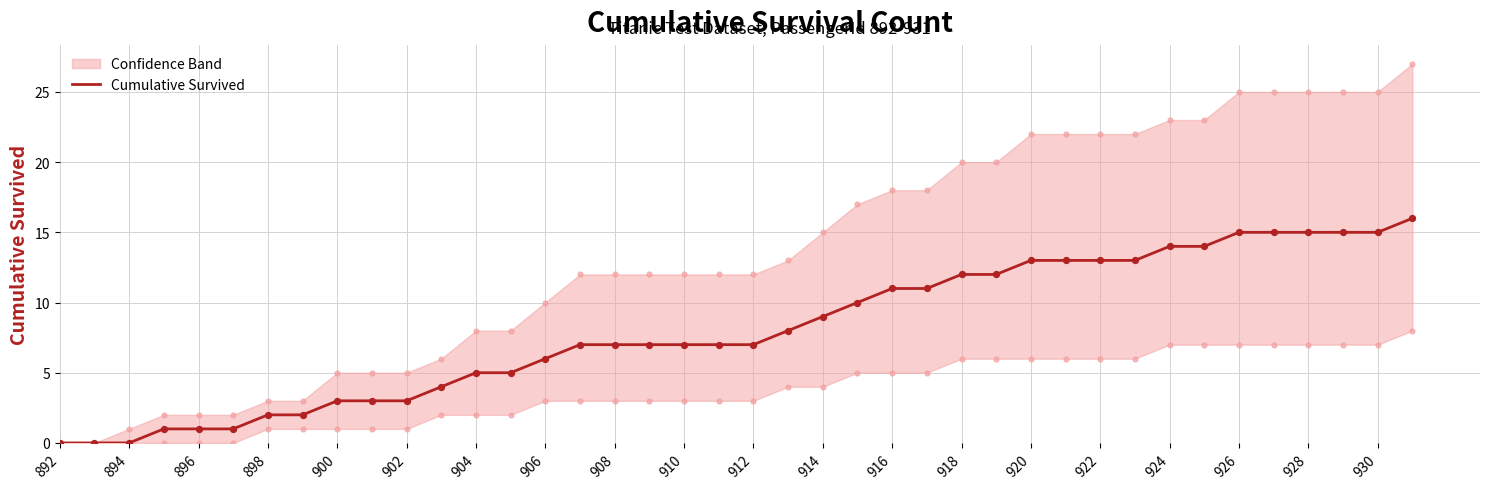

Is it true that Cumulative Survived equals 6 at 906?

True